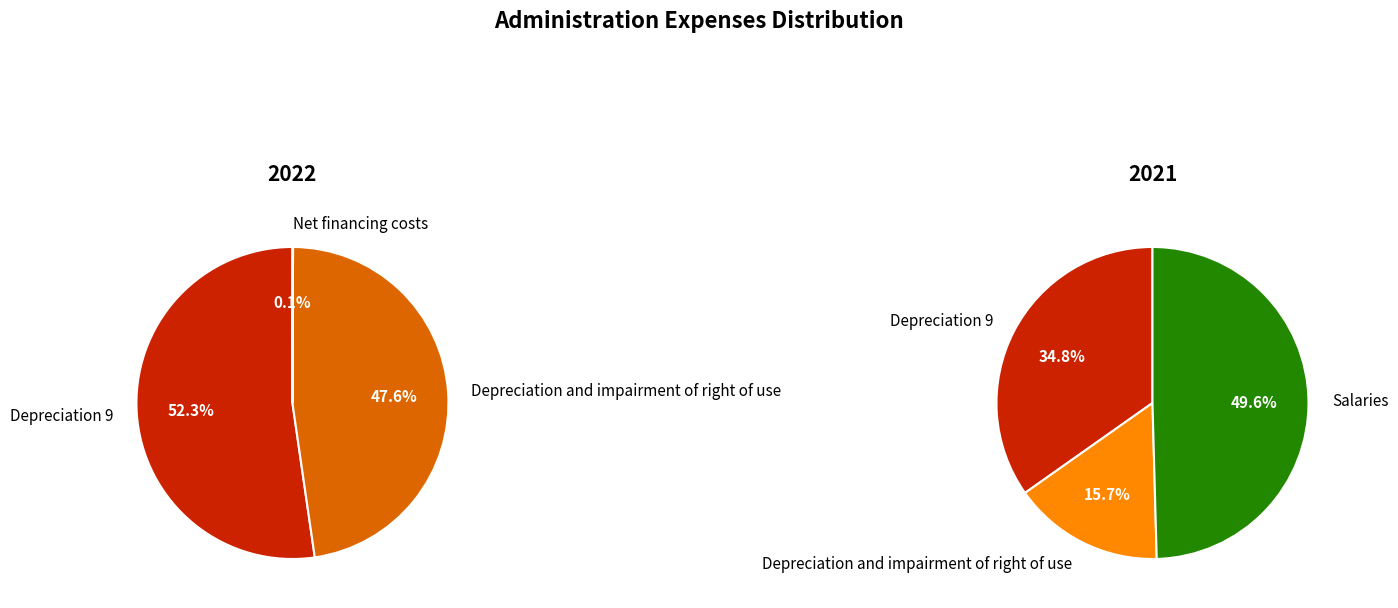

Which slice represents more than half of the pie?

Depreciation 9